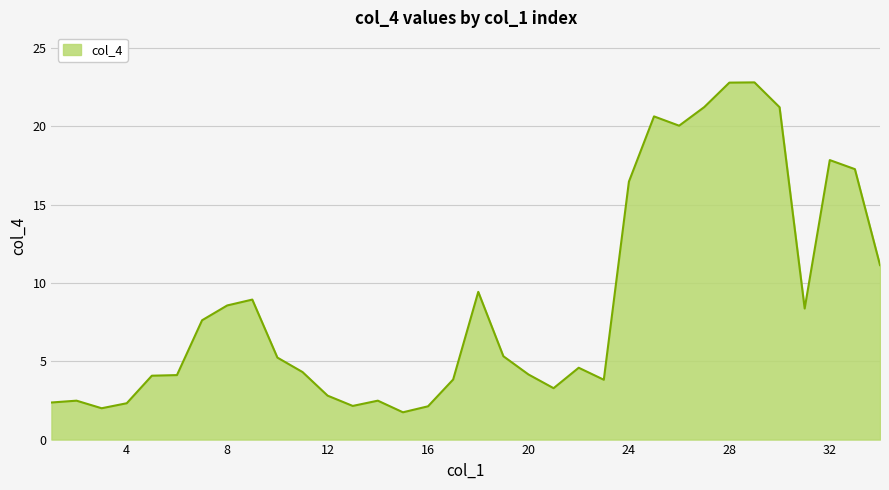

What is the greatest value displayed?

22.8